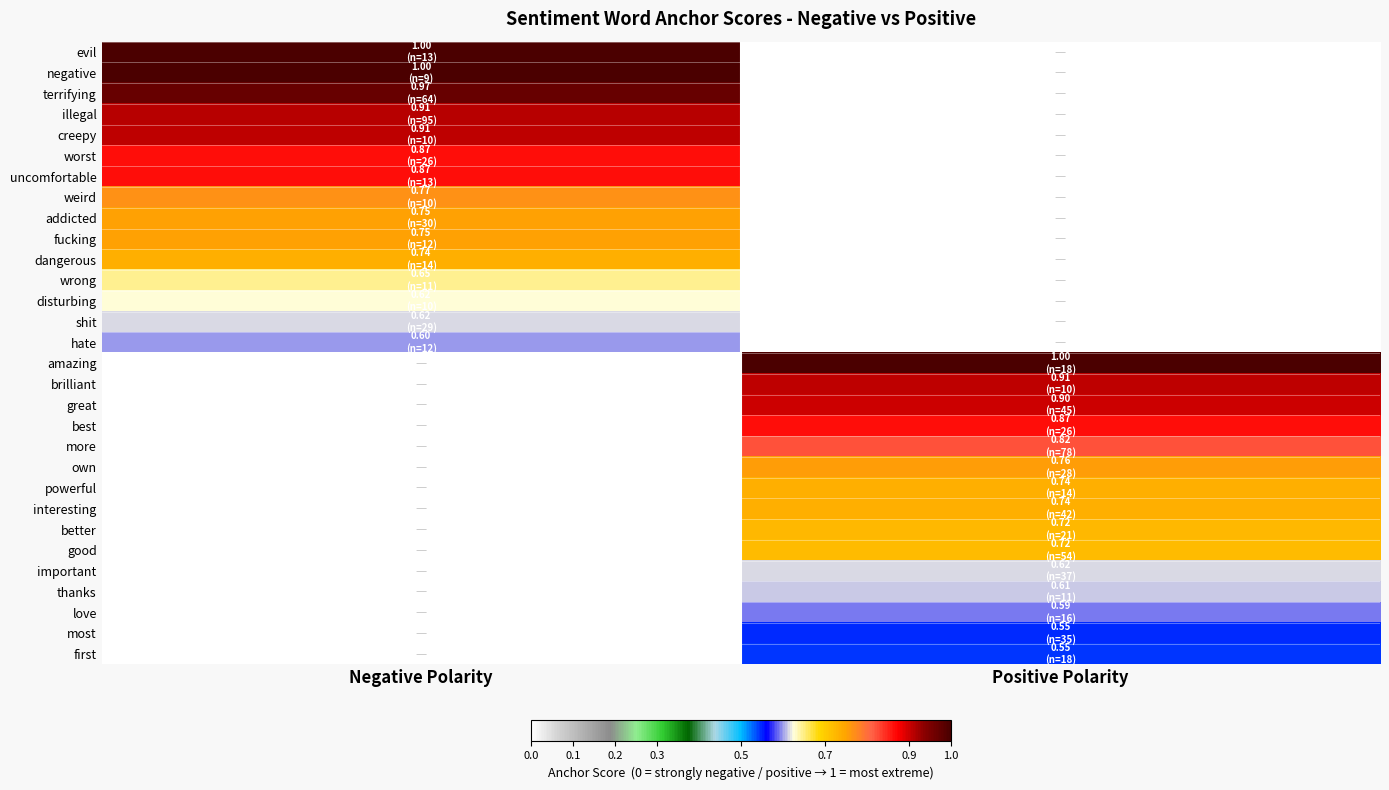

Reading left to right, extract all data points from this chart.

evil: Negative Polarity=1.0	Positive Polarity=0.0
negative: Negative Polarity=1.0	Positive Polarity=0.0
terrifying: Negative Polarity=1.0	Positive Polarity=0.0
illegal: Negative Polarity=0.9	Positive Polarity=0.0
creepy: Negative Polarity=0.9	Positive Polarity=0.0
worst: Negative Polarity=0.9	Positive Polarity=0.0
uncomfortable: Negative Polarity=0.9	Positive Polarity=0.0
weird: Negative Polarity=0.8	Positive Polarity=0.0
addicted: Negative Polarity=0.8	Positive Polarity=0.0
fucking: Negative Polarity=0.8	Positive Polarity=0.0
dangerous: Negative Polarity=0.7	Positive Polarity=0.0
wrong: Negative Polarity=0.6	Positive Polarity=0.0
disturbing: Negative Polarity=0.6	Positive Polarity=0.0
shit: Negative Polarity=0.6	Positive Polarity=0.0
hate: Negative Polarity=0.6	Positive Polarity=0.0
amazing: Negative Polarity=0.0	Positive Polarity=1.0
brilliant: Negative Polarity=0.0	Positive Polarity=0.9
great: Negative Polarity=0.0	Positive Polarity=0.9
best: Negative Polarity=0.0	Positive Polarity=0.9
more: Negative Polarity=0.0	Positive Polarity=0.8
own: Negative Polarity=0.0	Positive Polarity=0.8
powerful: Negative Polarity=0.0	Positive Polarity=0.7
interesting: Negative Polarity=0.0	Positive Polarity=0.7
better: Negative Polarity=0.0	Positive Polarity=0.7
good: Negative Polarity=0.0	Positive Polarity=0.7
important: Negative Polarity=0.0	Positive Polarity=0.6
thanks: Negative Polarity=0.0	Positive Polarity=0.6
love: Negative Polarity=0.0	Positive Polarity=0.6
most: Negative Polarity=0.0	Positive Polarity=0.5
first: Negative Polarity=0.0	Positive Polarity=0.5